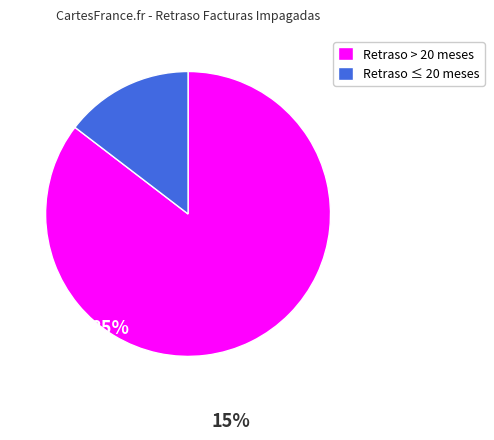

The Retraso > 20 meses slice represents 96% of the pie. True or false?

False